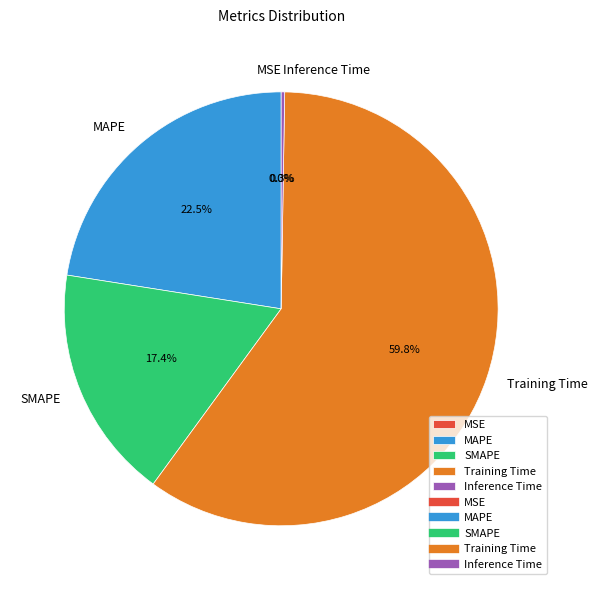

Which slice is the largest?

Training Time